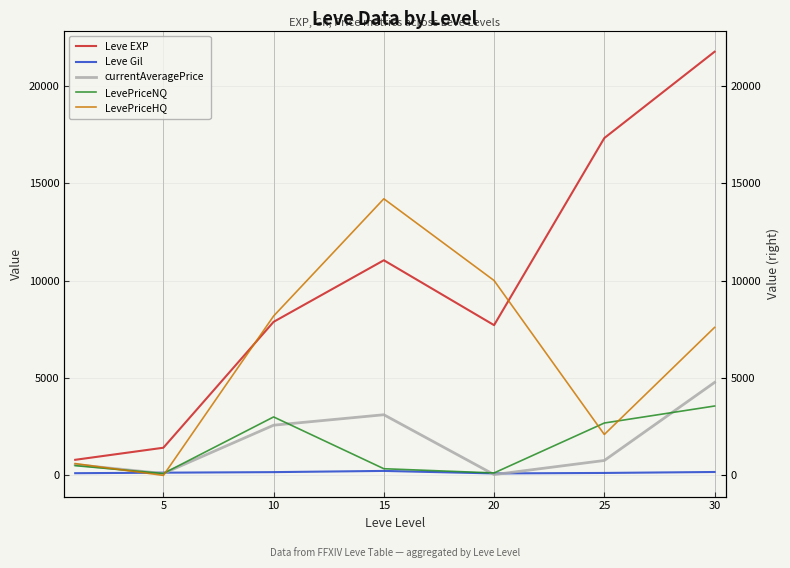

What is the sum of all currentAveragePrice values?

11917.0